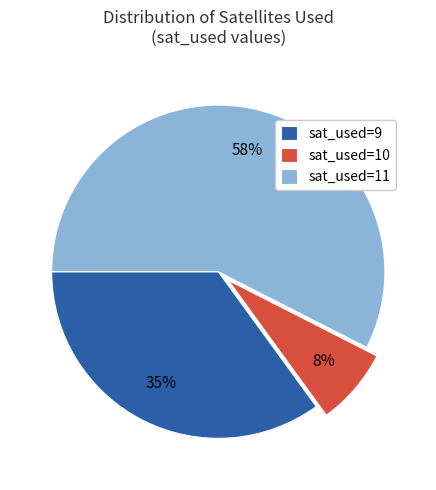

What percentage is the sat_used=9 slice, to the nearest percent?

35%